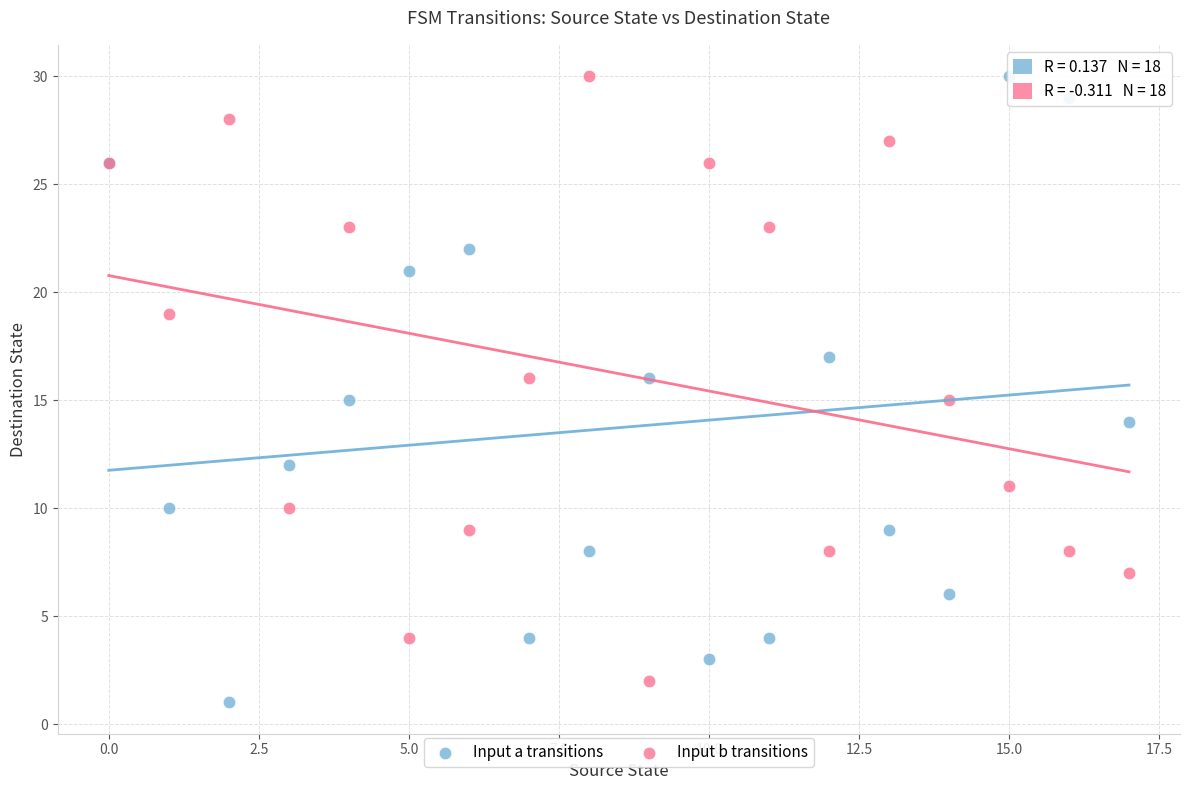

Which series has the largest Y range (max minus min)?

Input a transitions